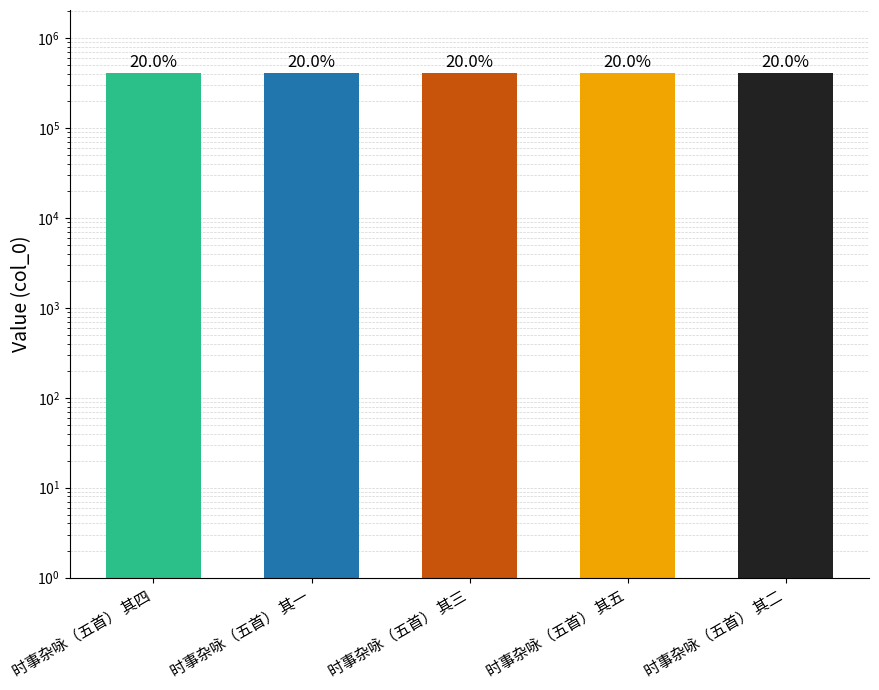

At which category does the chart reach its peak across all series?

时事杂咏（五首） 其五